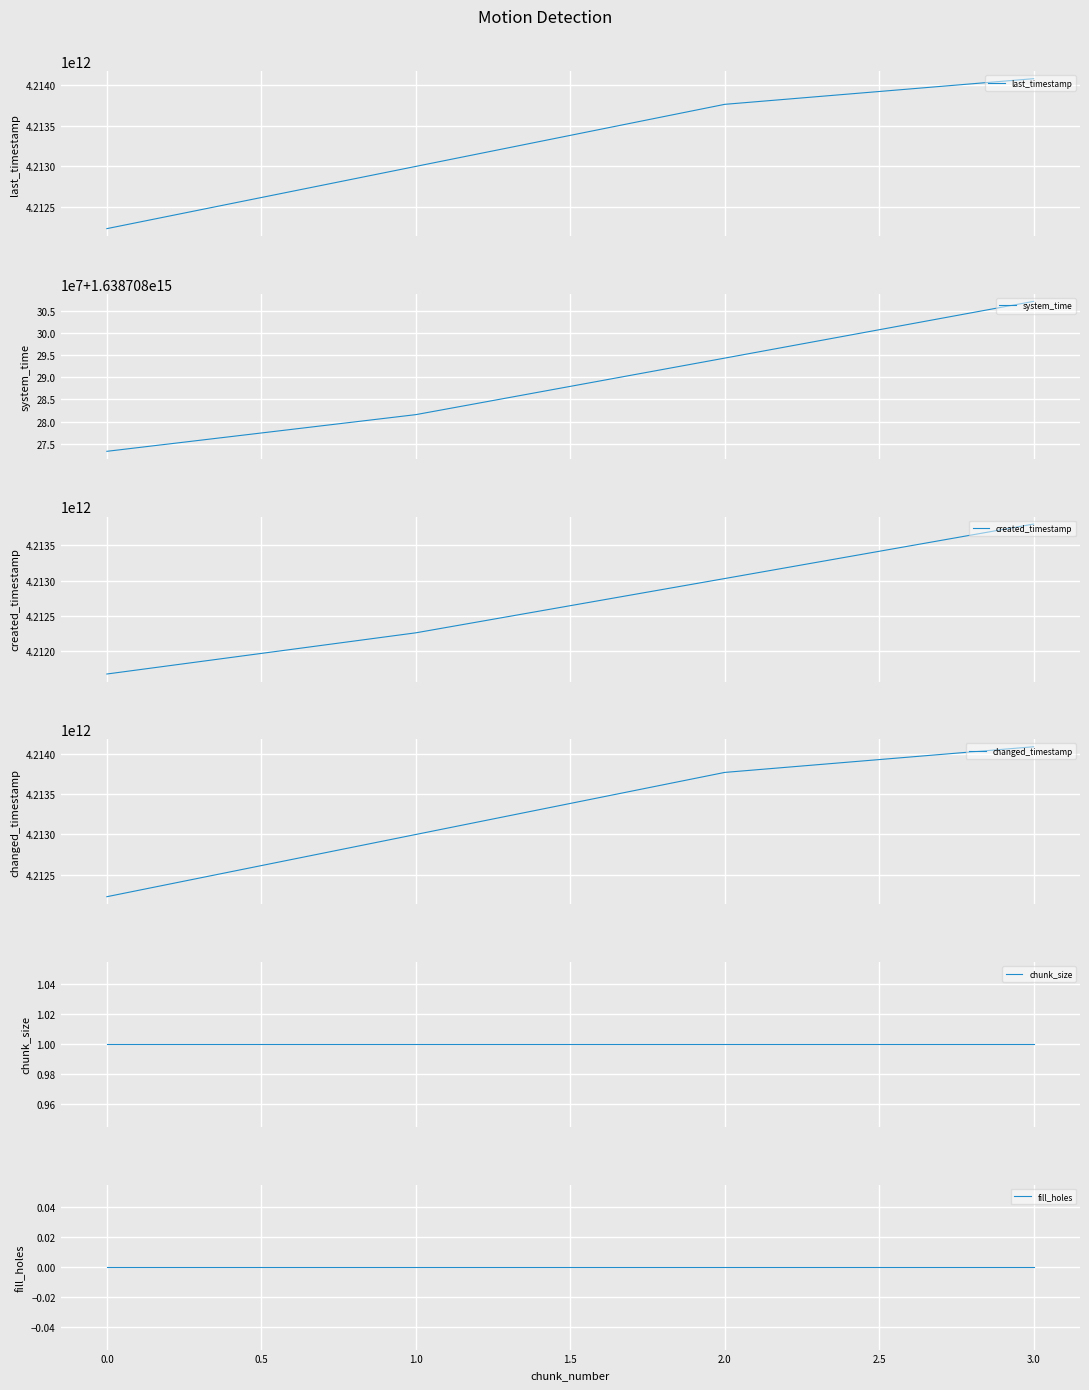

True or false: last_timestamp has more than 1 points higher than both neighbors.

False